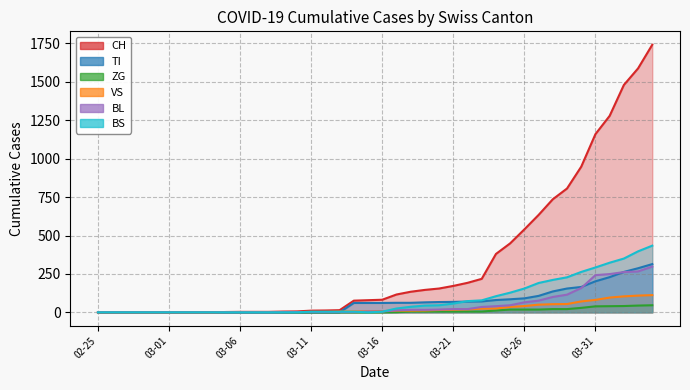

Which series has the largest total across all categories?

CH